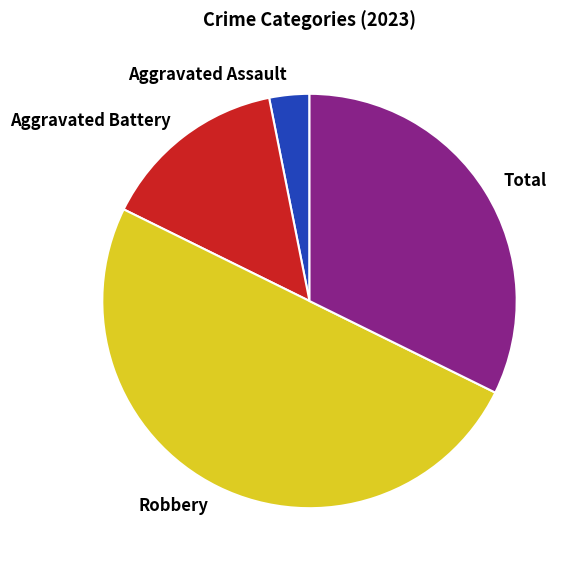

Do Aggravated Assault and Aggravated Battery together represent more than half of the pie?

No